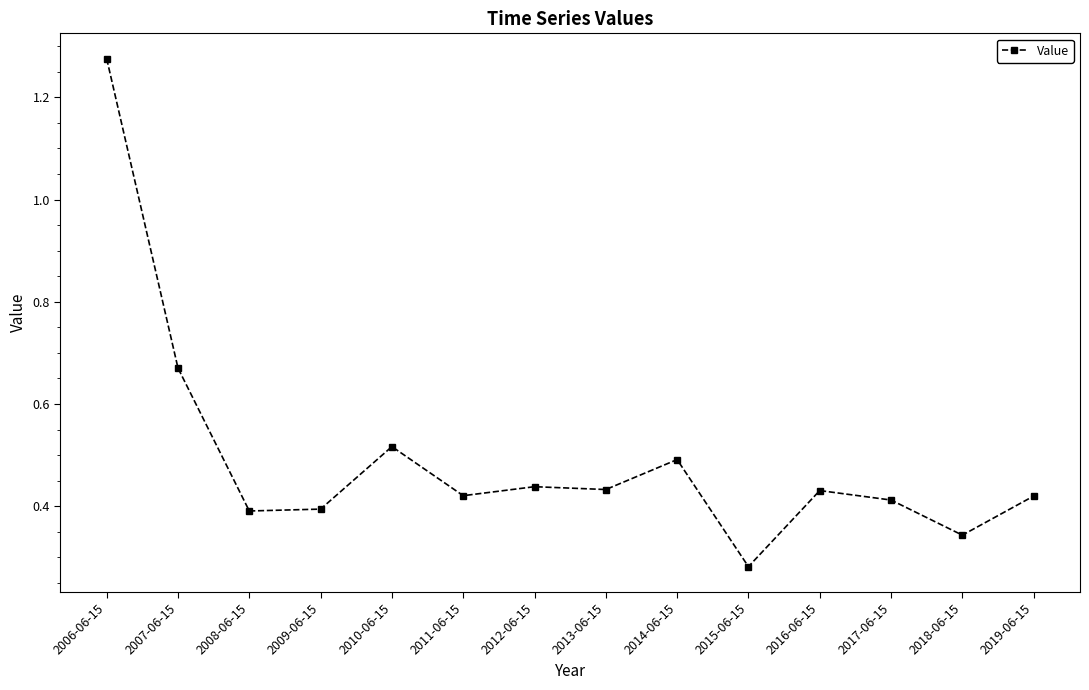

At which category does the chart reach its minimum across all series?

2015-06-15